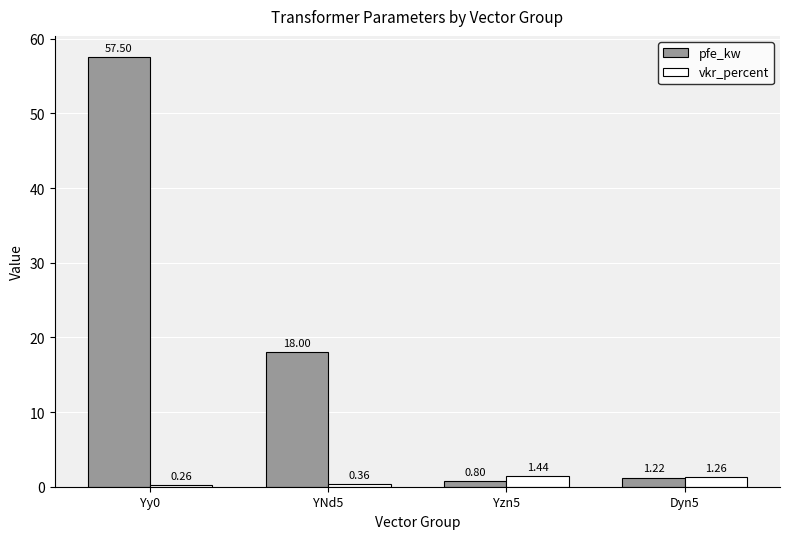

Rank the series by their maximum value, from highest to lowest.

pfe_kw, vkr_percent